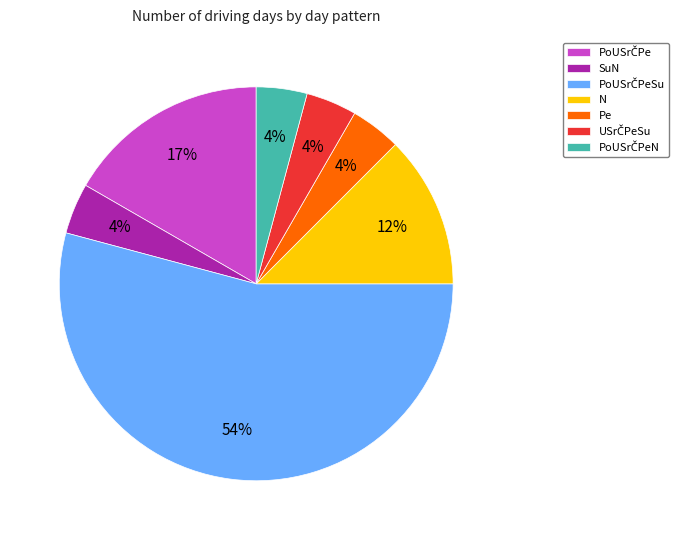

Count the number of slices in the pie.

7